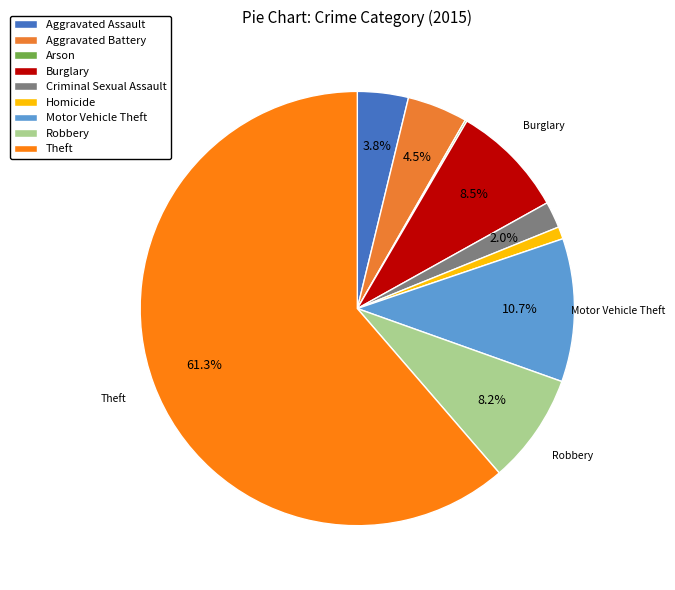

Which category has the smallest portion of the pie?

Arson